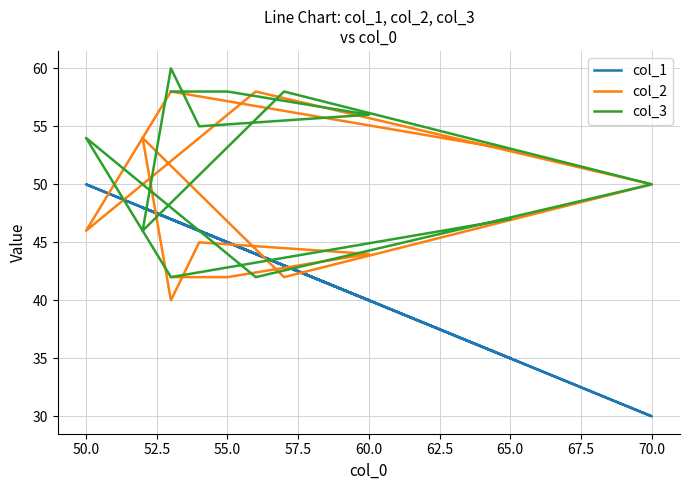

What is the minimum value shown in the chart?

30